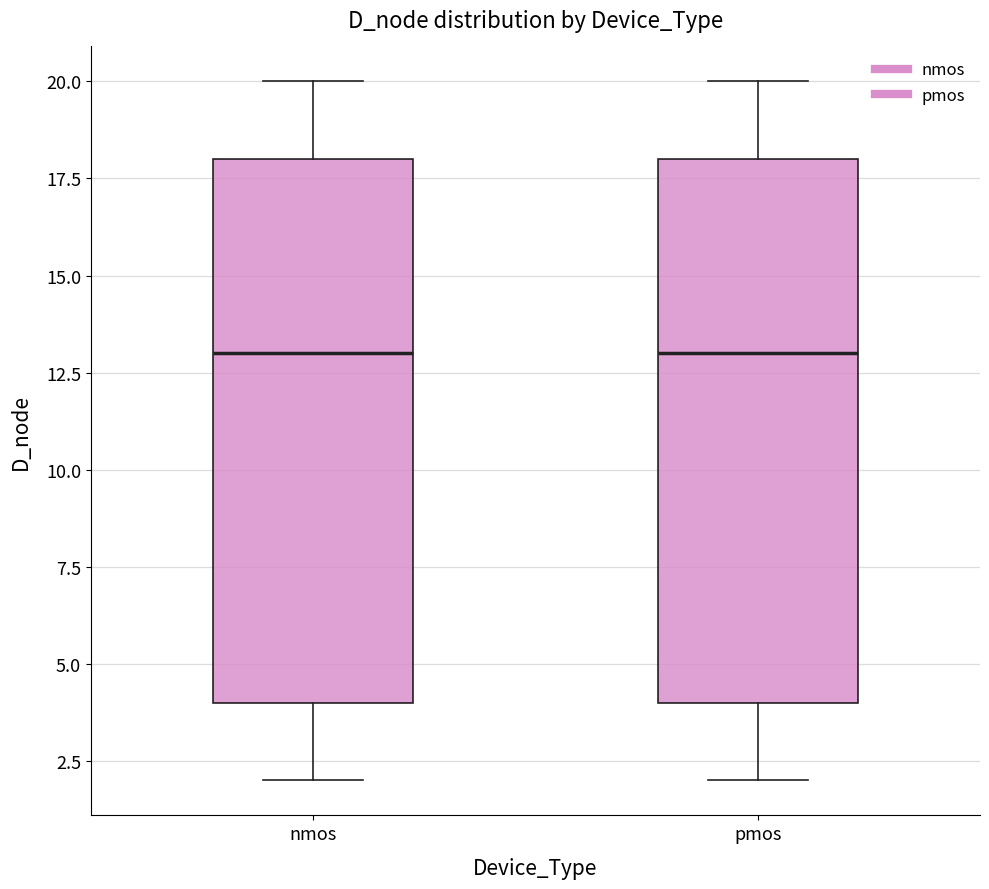

Reading left to right, transcribe this box plot: for each box, give where its median line is, the range the box spans, and where its two whiskers end, as read against the y-axis. The values are not printed on the chart, so give them approximately, as read against the axis.

nmos: median 13, box 4 to 18, whiskers 2 to 20
pmos: median 13, box 4 to 18, whiskers 2 to 20